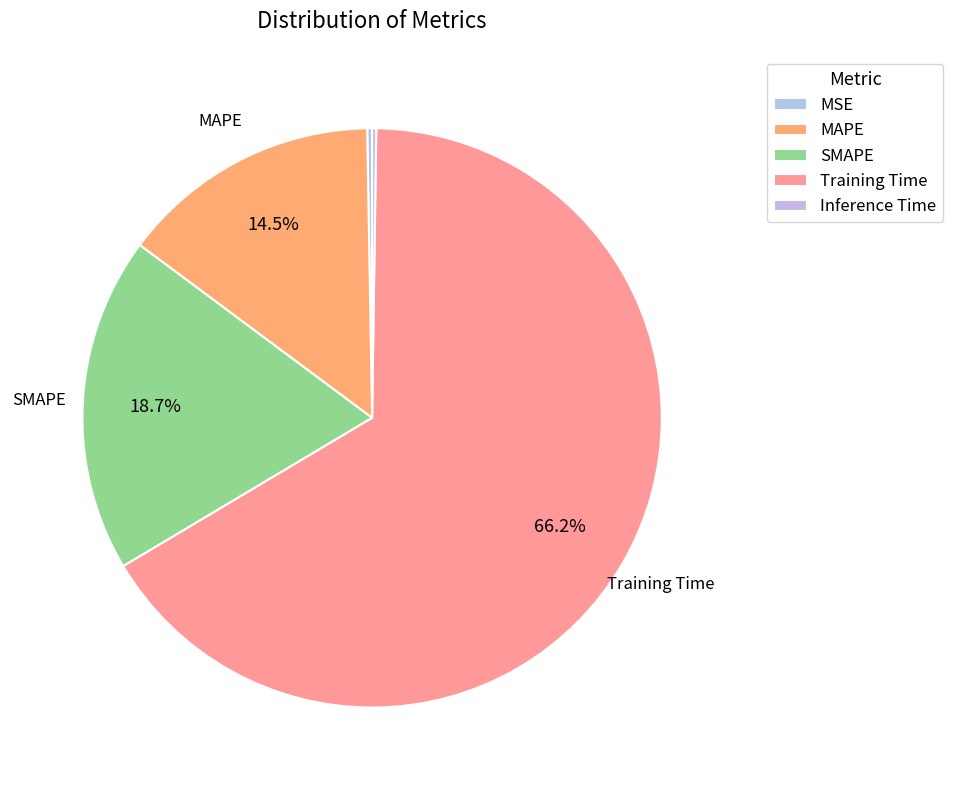

Is Training Time the majority of the pie?

Yes